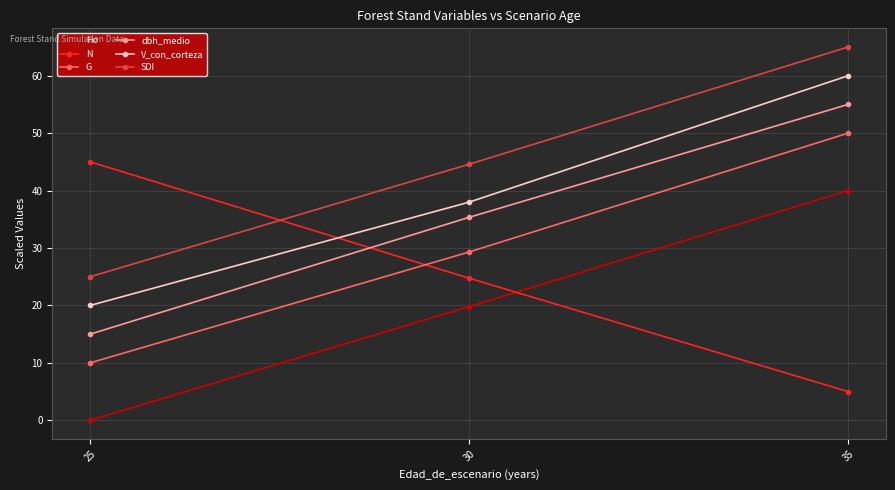

Reading right to left, list all the values displayed in this chart.

Ho: 35=40.0	30=19.8	25=0.0
N: 35=5.0	30=24.7	25=45.0
G: 35=50.0	30=29.3	25=10.0
dbh_medio: 35=55.0	30=35.3	25=15.0
V_con_corteza: 35=60.0	30=38.0	25=20.0
SDI: 35=65.0	30=44.6	25=25.0